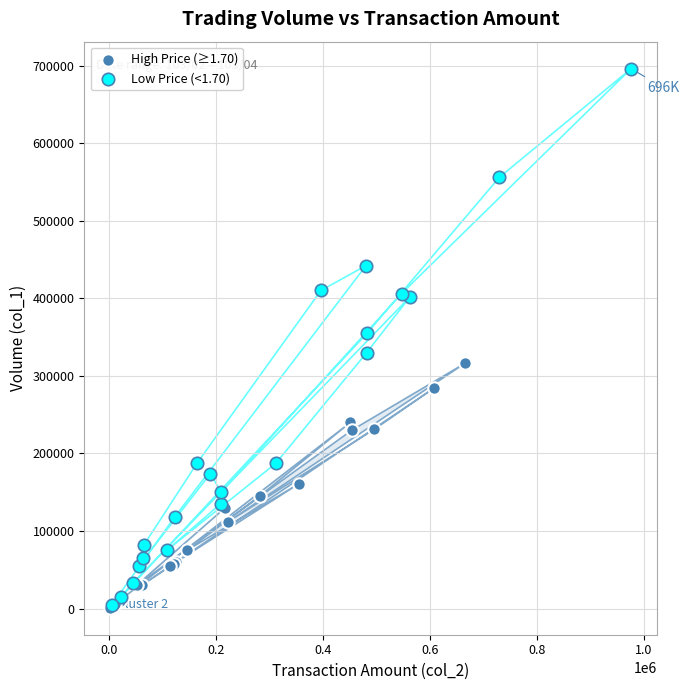

Which series has the largest Y range (max minus min)?

Low Price (<1.70)